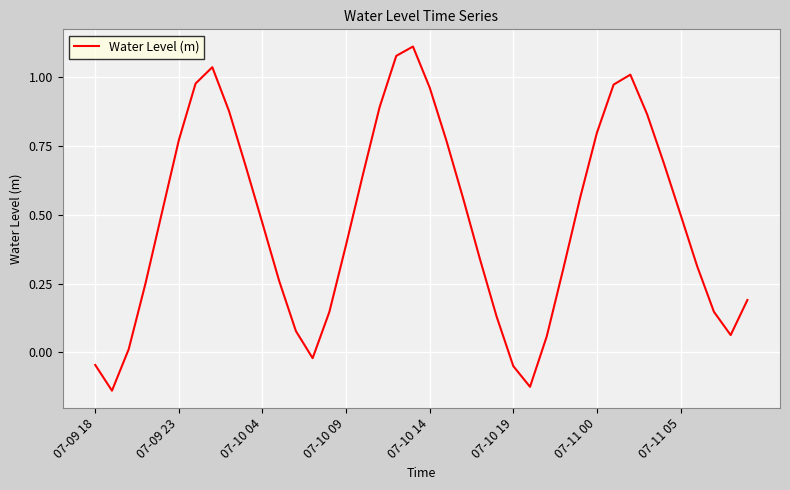

What is the sum of all values?

19.0